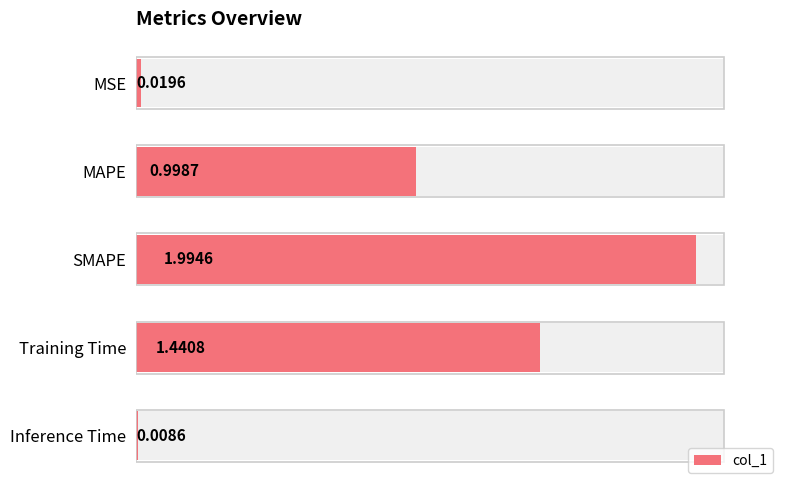

What is the maximum value shown in the chart?

2.0